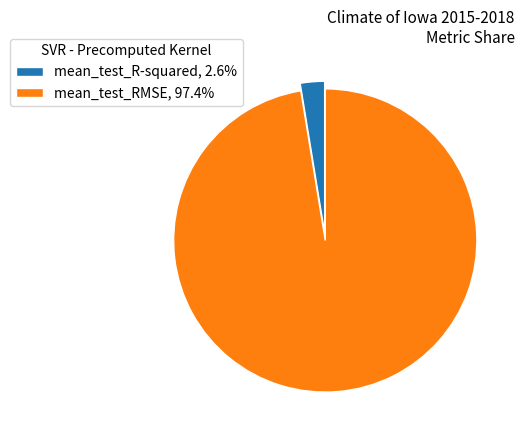

Between mean_test_RMSE and mean_test_R-squared, which is larger?

mean_test_RMSE